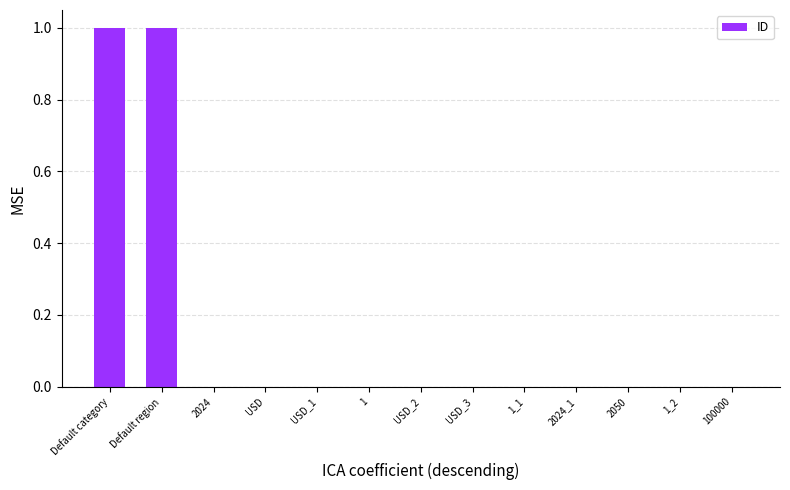

Between Default region and USD_2, which is larger?

Default region